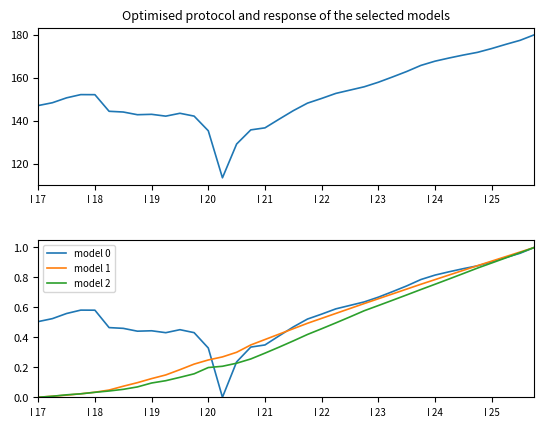

True or false: model 2 has a value of 0.1 at I 20.

False